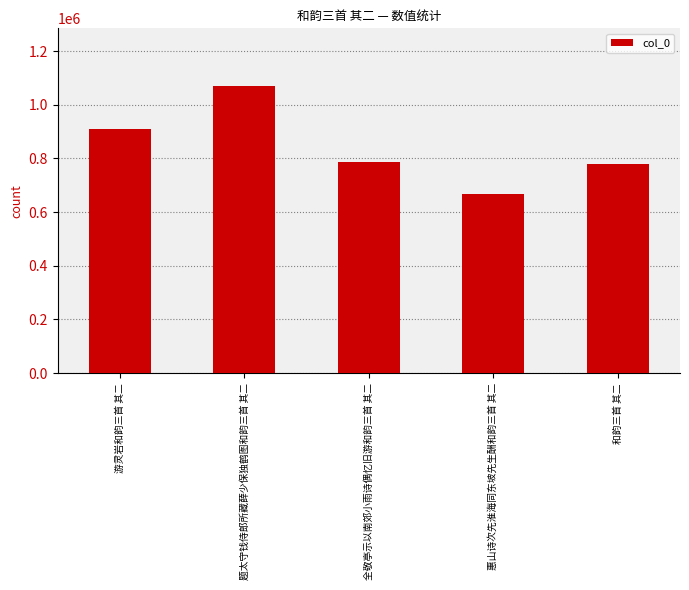

Reading left to right, what are all the values shown in this chart?

911177	1070549	787145	667178	780823